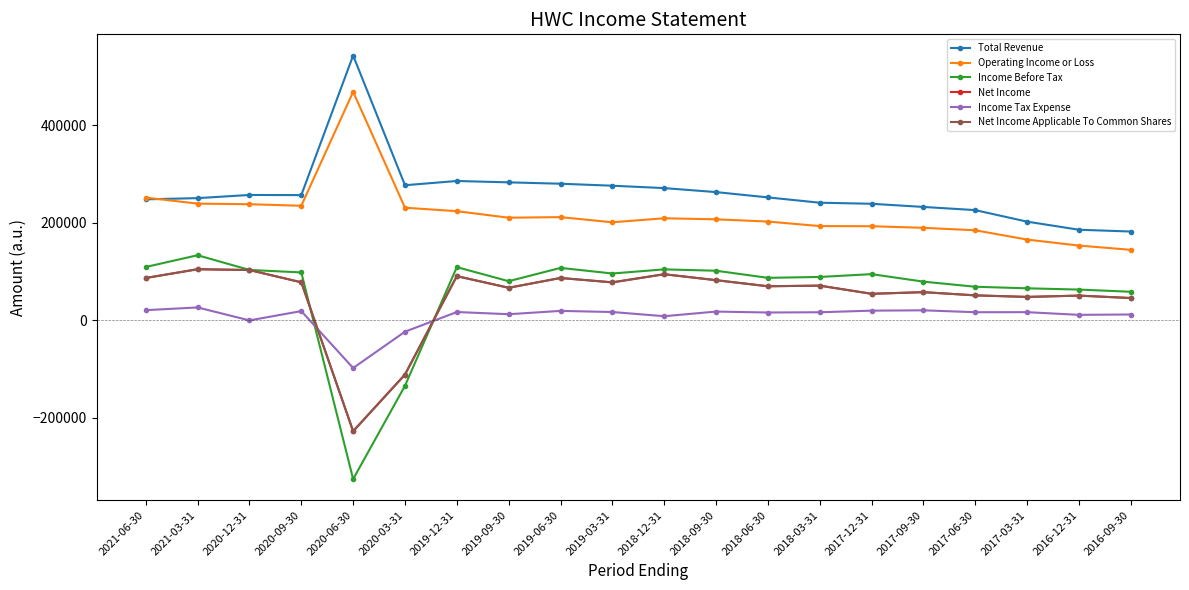

Is this an area chart (filled region under the line)?

No